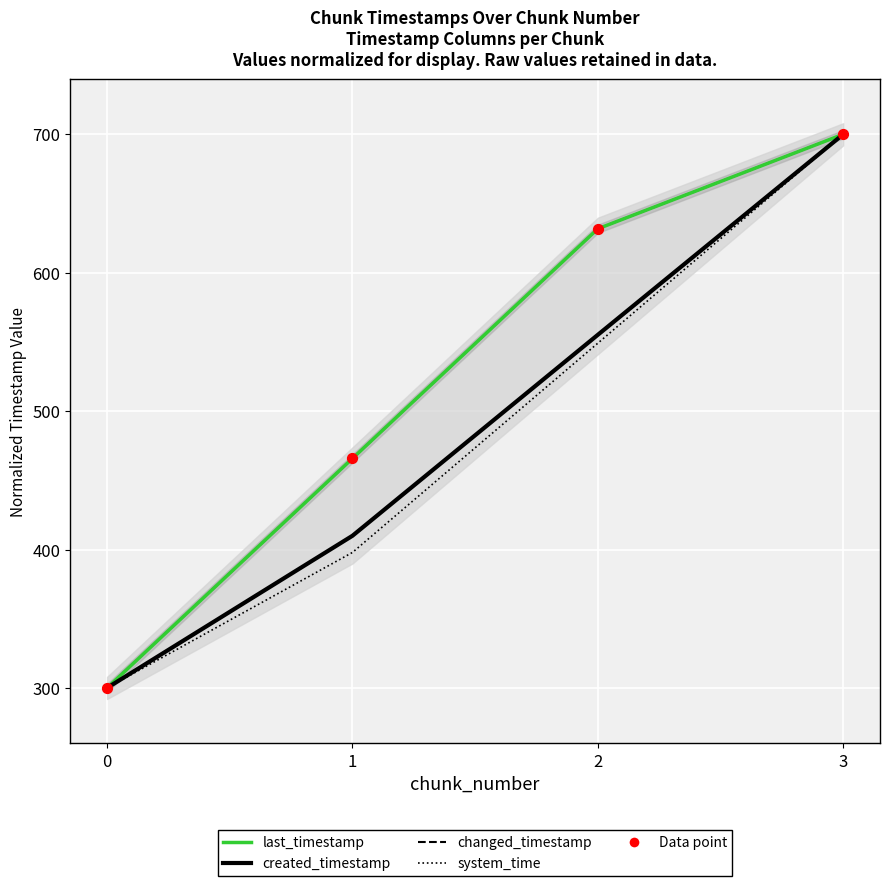

Which series has the largest total across all categories?

last_timestamp